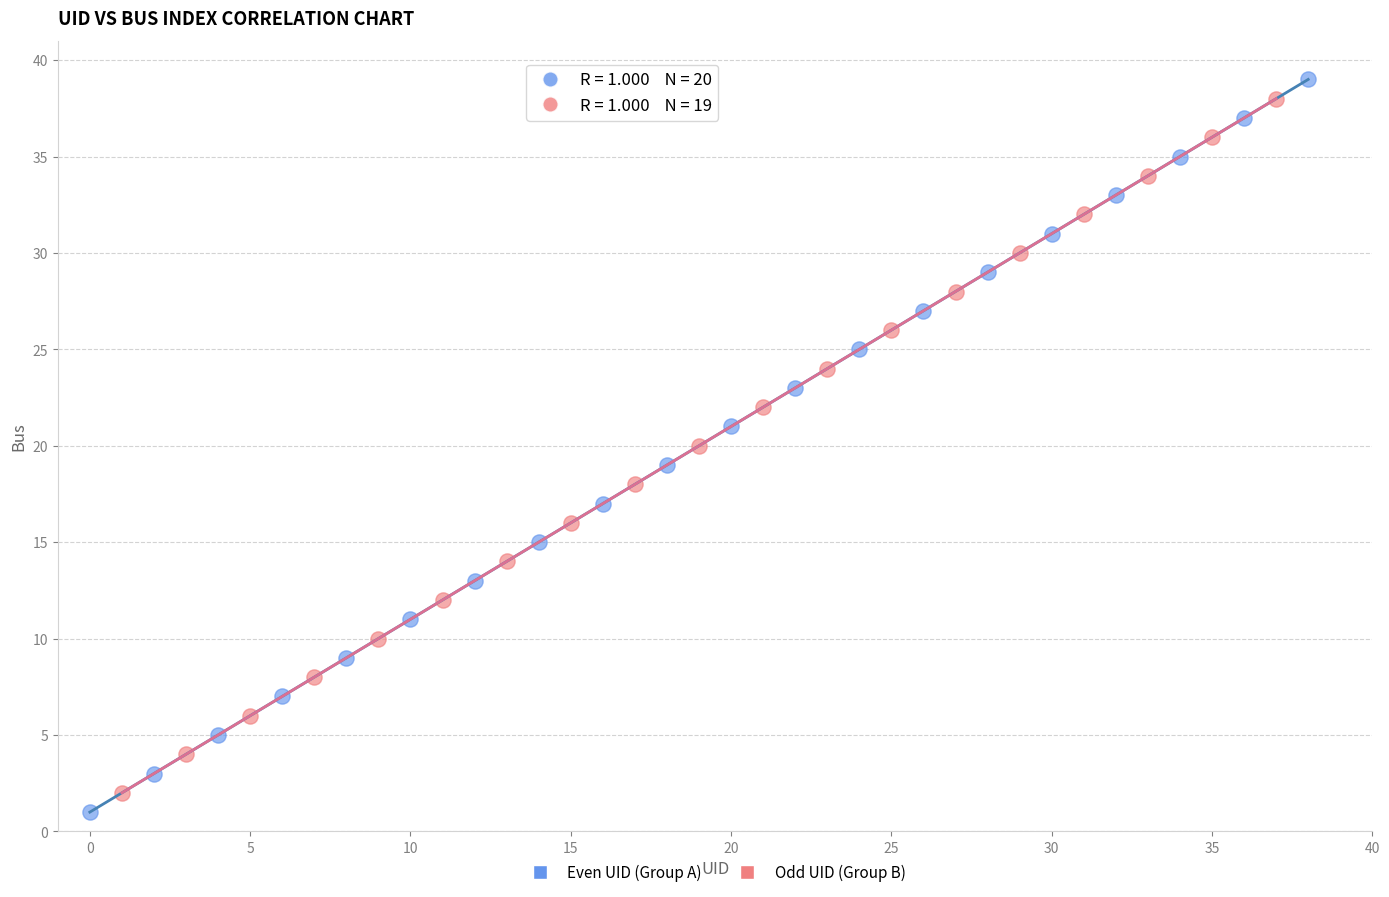

Which series contains the lowest Y value?

Even UID (Group A)